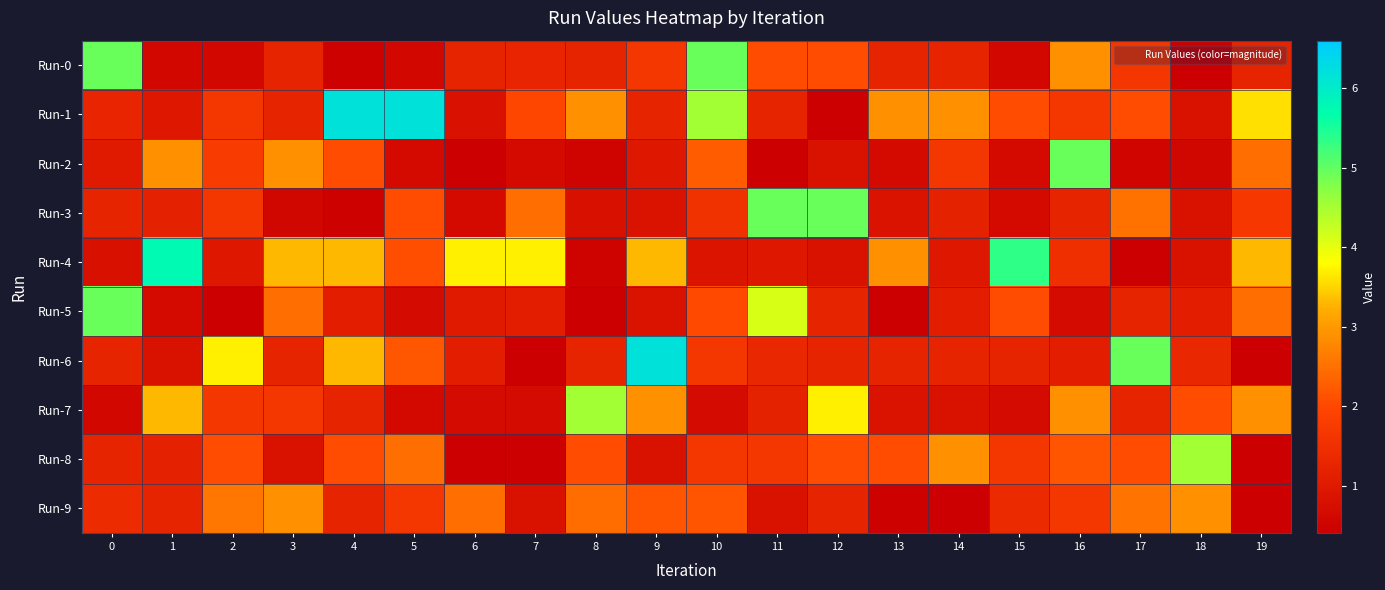

What is the spread (max minus min) of values at 5?

5.6